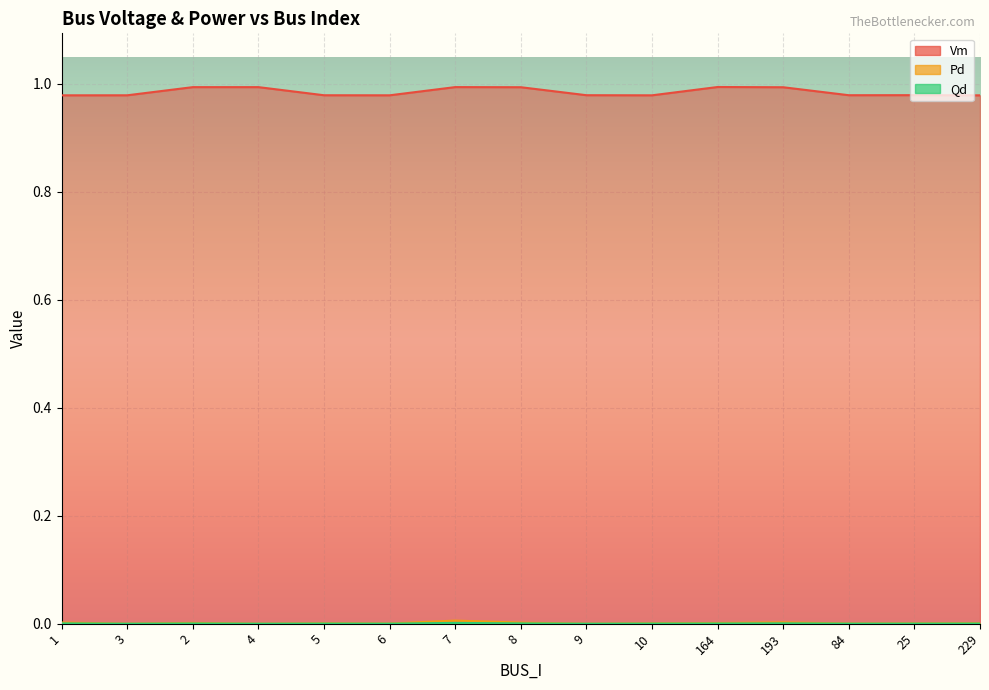

Rank the categories by Pd value from highest to lowest.

7, 193, 1, 8, 2, 164, 229, 5, 10, 25, 84, 6, 3, 4, 9